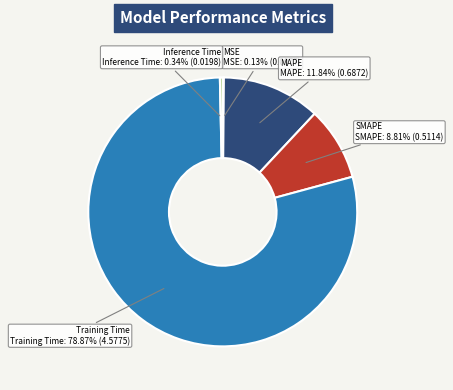

To the nearest percent, what is the difference between the largest and smallest slice percentages?

79%